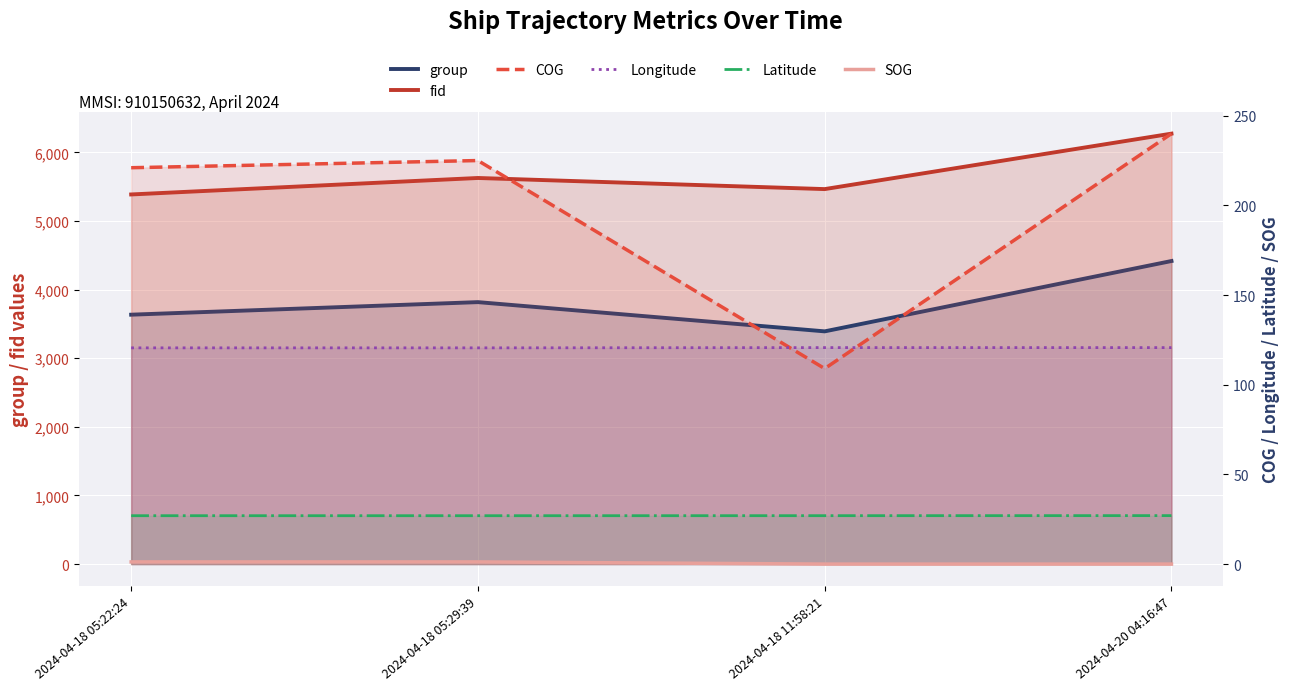

Which category has the highest value in the Longitude series?

2024-04-18 11:58:21